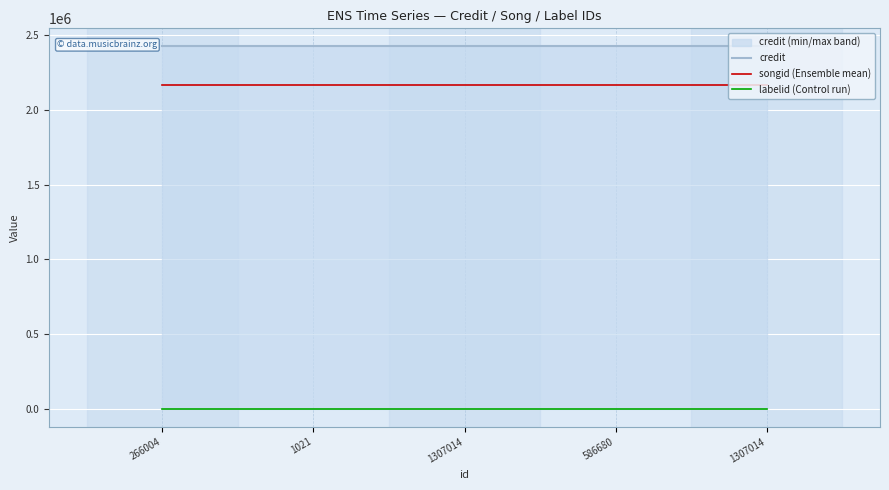

What is the minimum value for songid (Ensemble mean)?

2166113